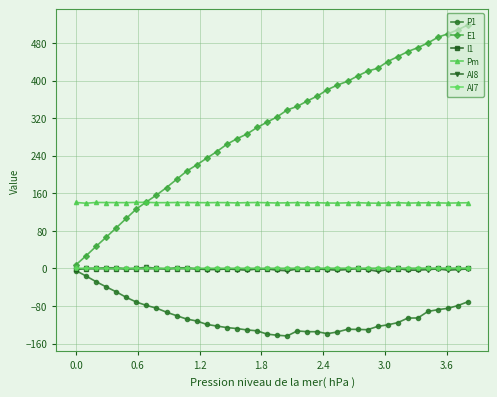

Which series has the widest spread of values?

E1